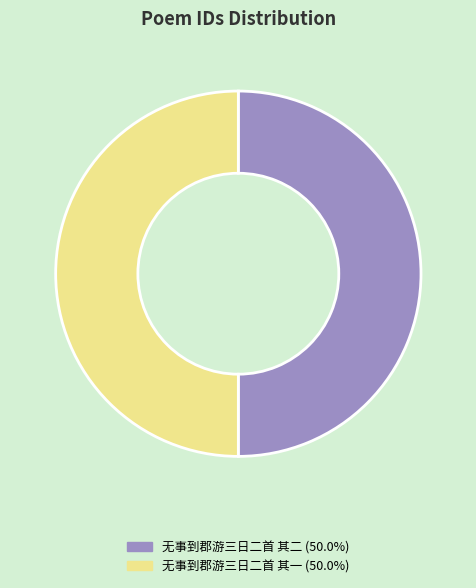

Approximately how many times larger is the value at 无事到郡游三日二首 其二 compared to 无事到郡游三日二首 其一?

1.0